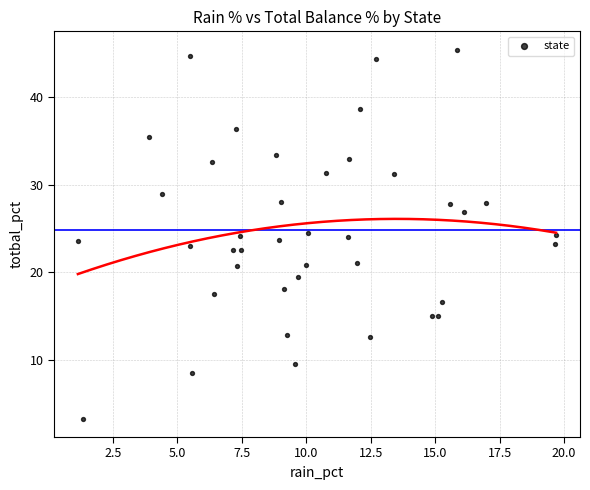

What is the range of Y values (max minus min)?

42.0